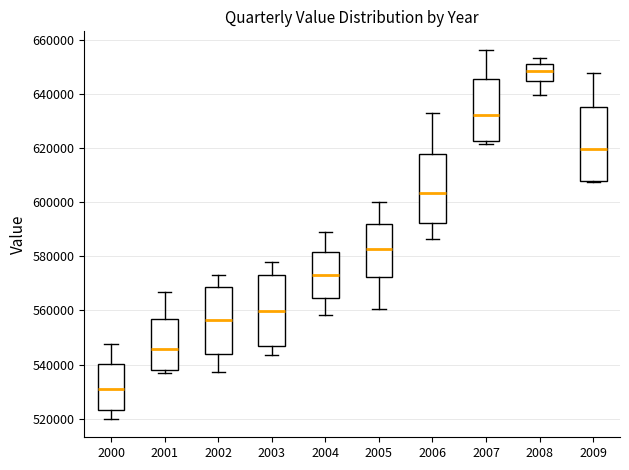

Where does the lower whisker of the box at x = 2004 end on the y-axis? The values are not printed on the chart, so give them approximately, as read against the axis.

558000